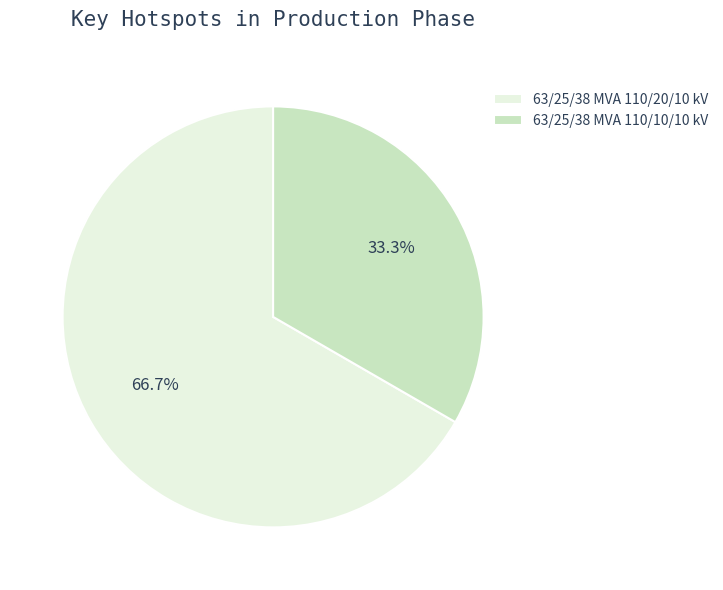

Combined, do 63/25/38 MVA 110/20/10 kV and 63/25/38 MVA 110/10/10 kV account for over 50%?

Yes